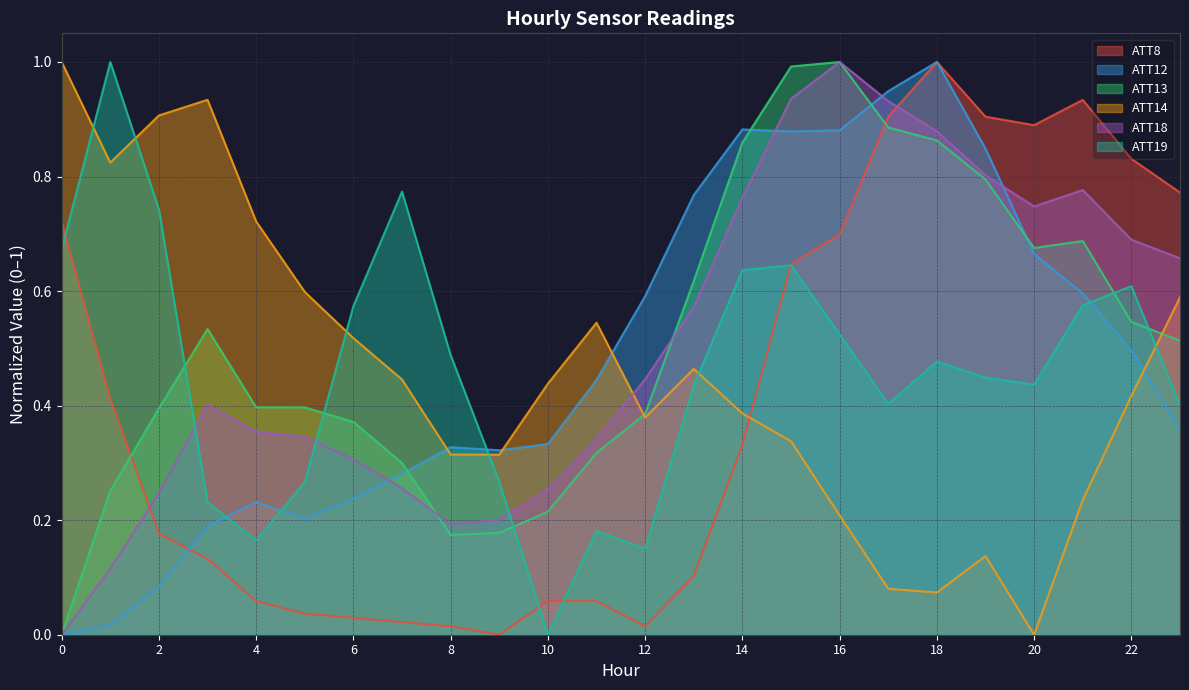

What is the difference between the maximum and minimum values in the ATT18 series?

1.0